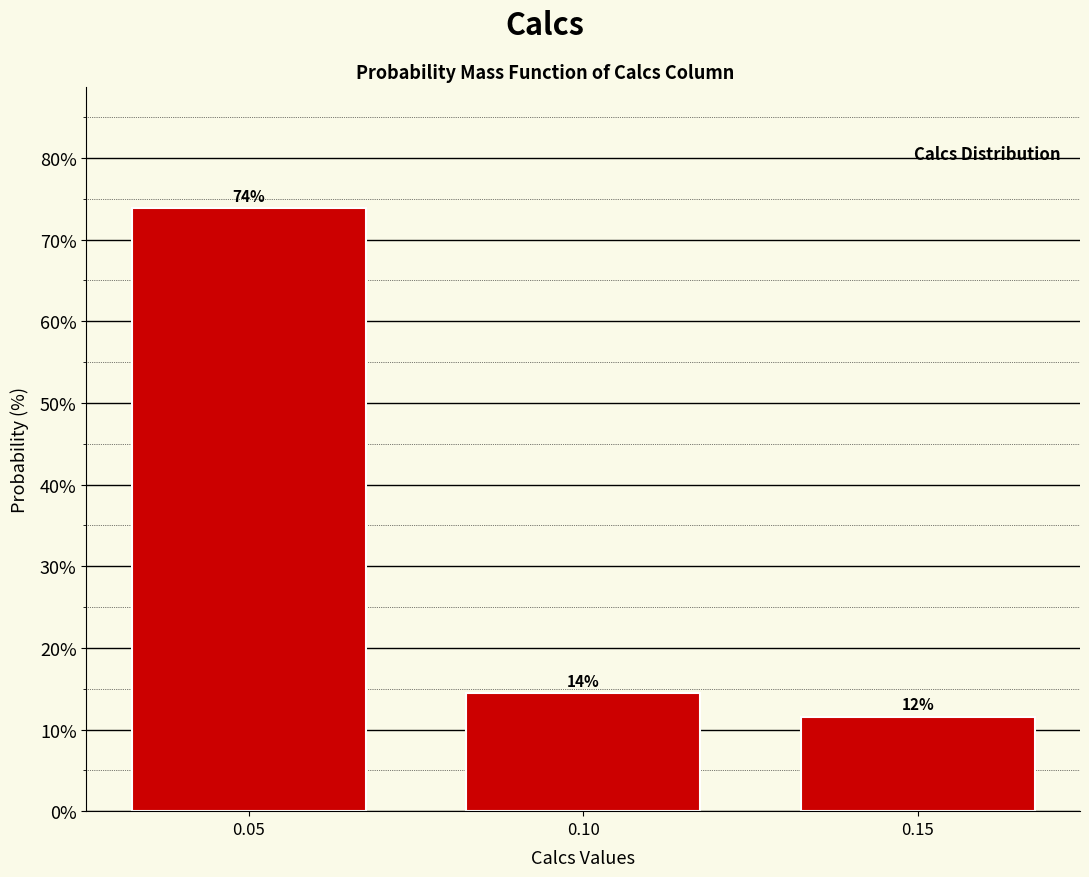

Are the bars horizontal?

No